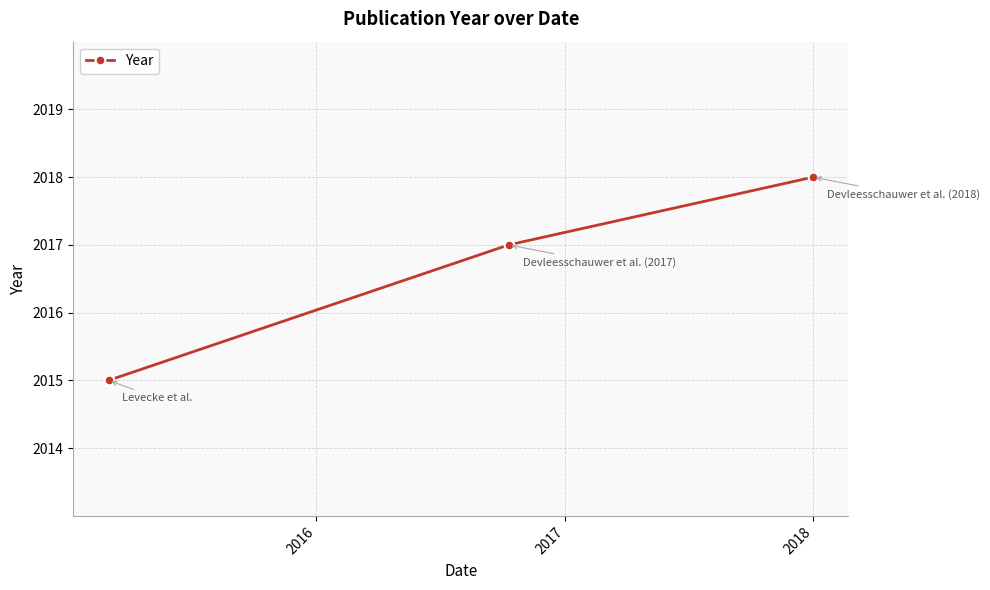

How many lines are shown in the chart?

1